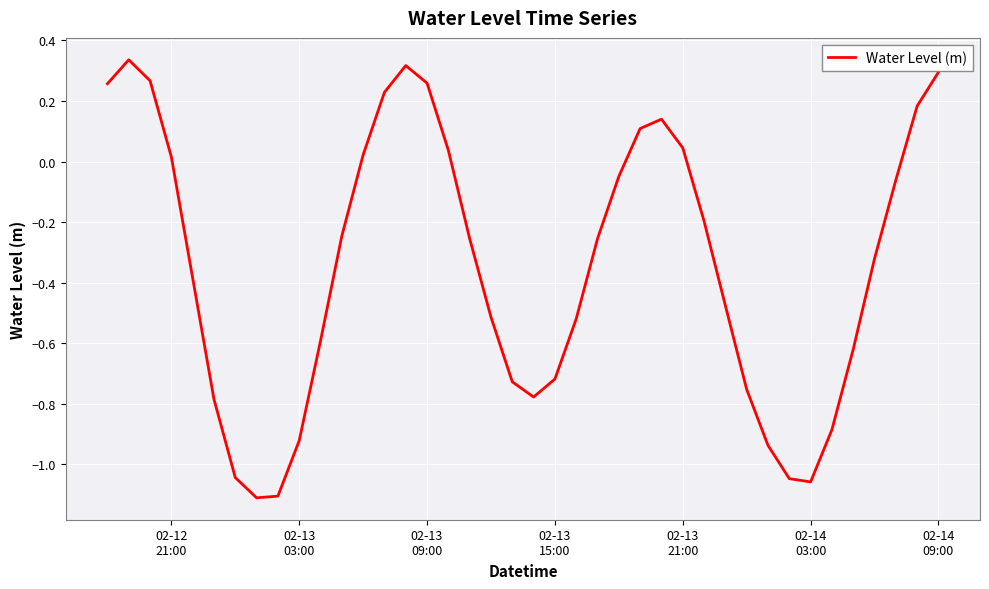

How many lines are shown in the chart?

1